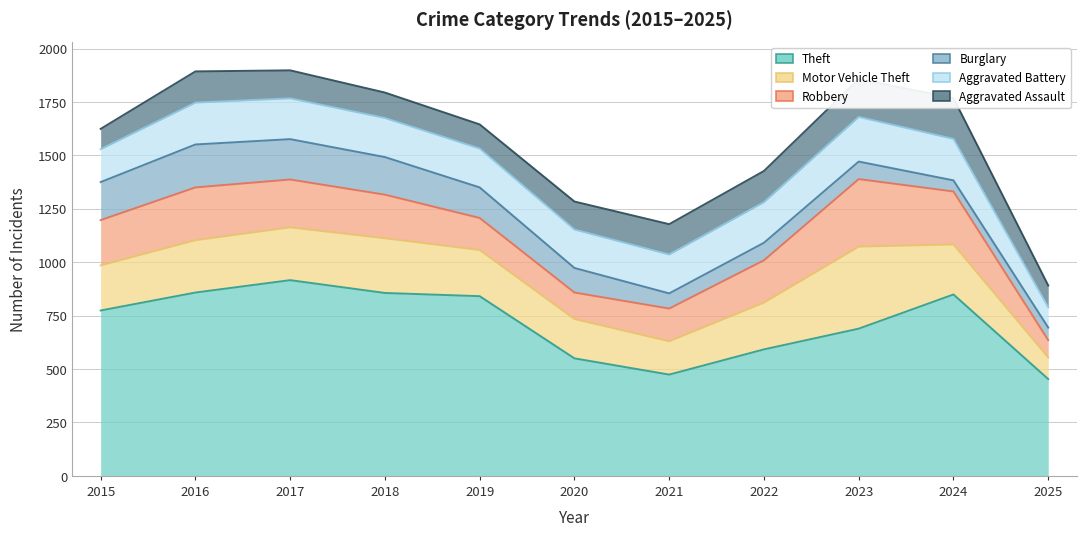

Where is Burglary nearest to the value 126?

2020